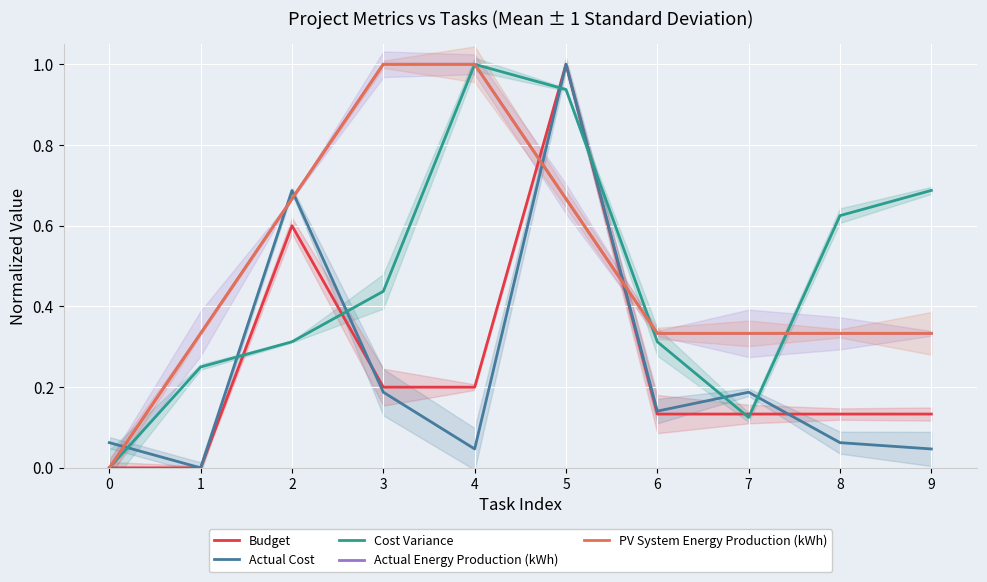

The PV System Energy Production (kWh) series shows 0.3 at 8. True or false?

True